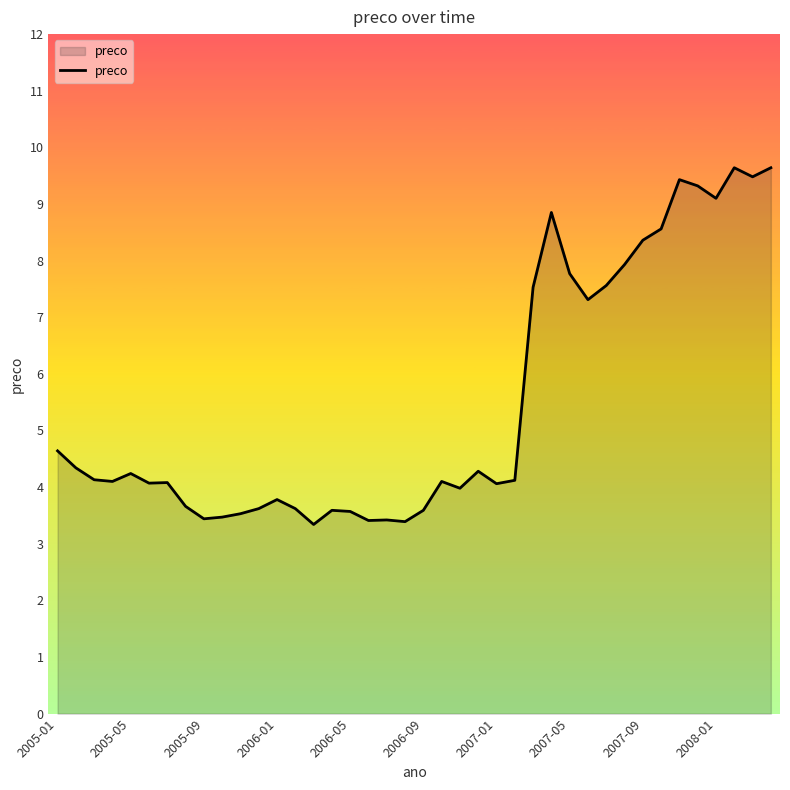

What is the difference between the maximum and minimum values?

6.3